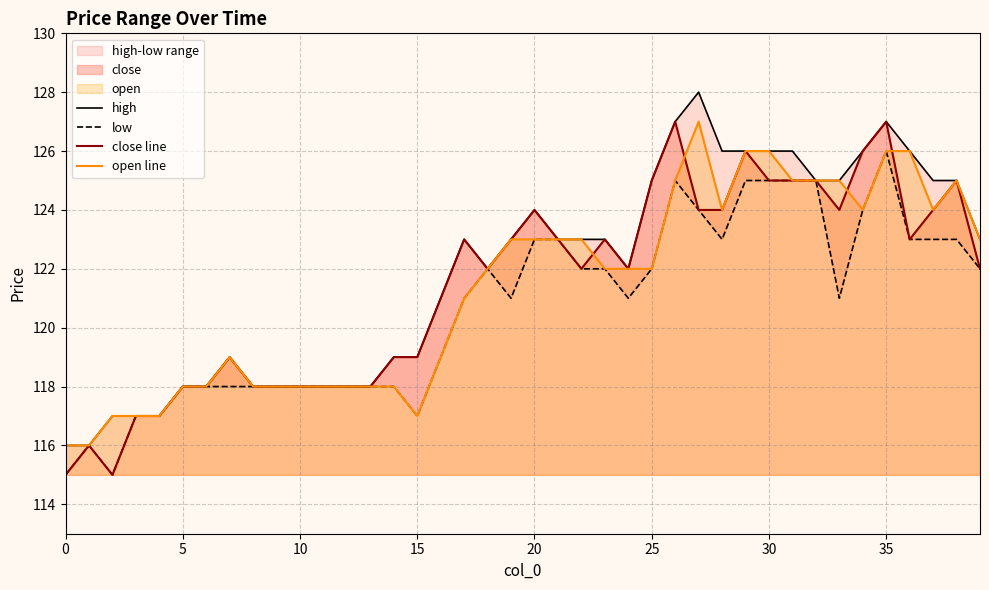

True or false: open line and low cross at least once.

False